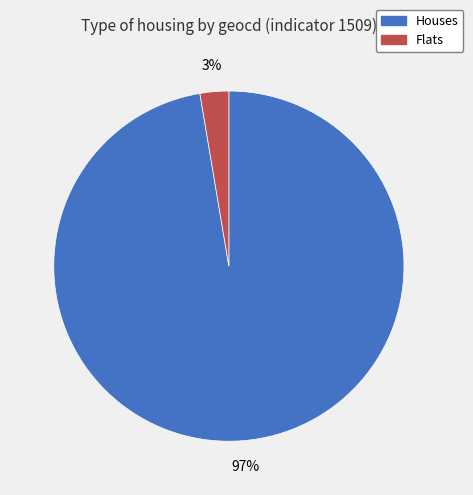

What is the majority slice?

Houses